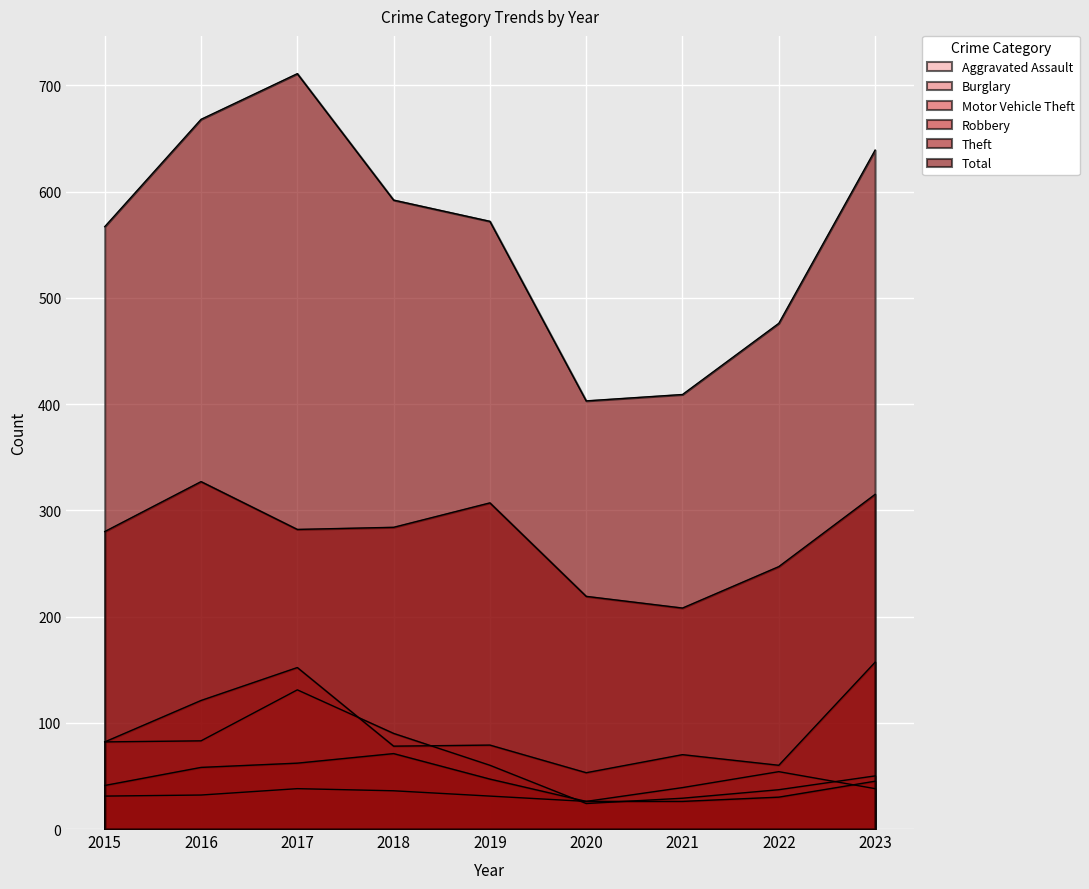

What is the minimum value shown in the chart?

24